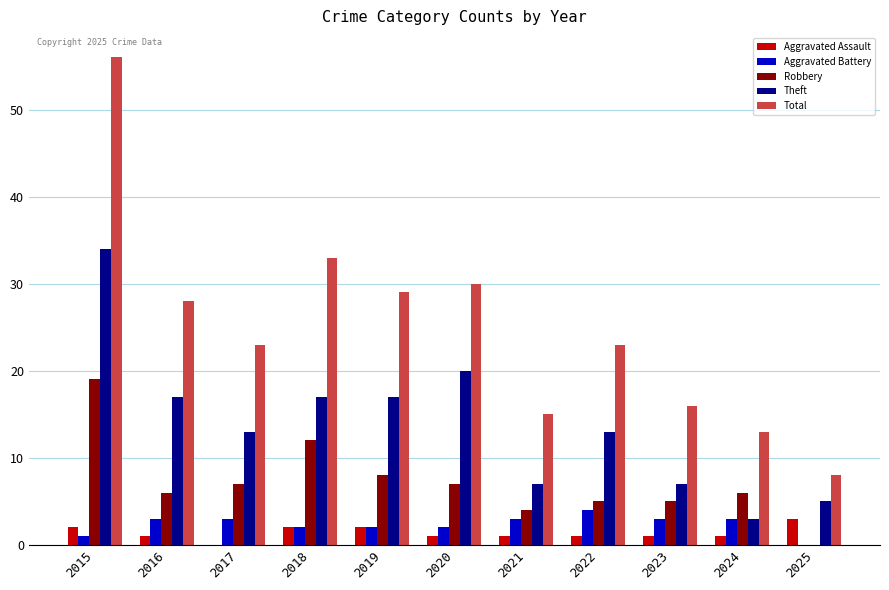

The value of Total at 2020 is 30. True or false?

True